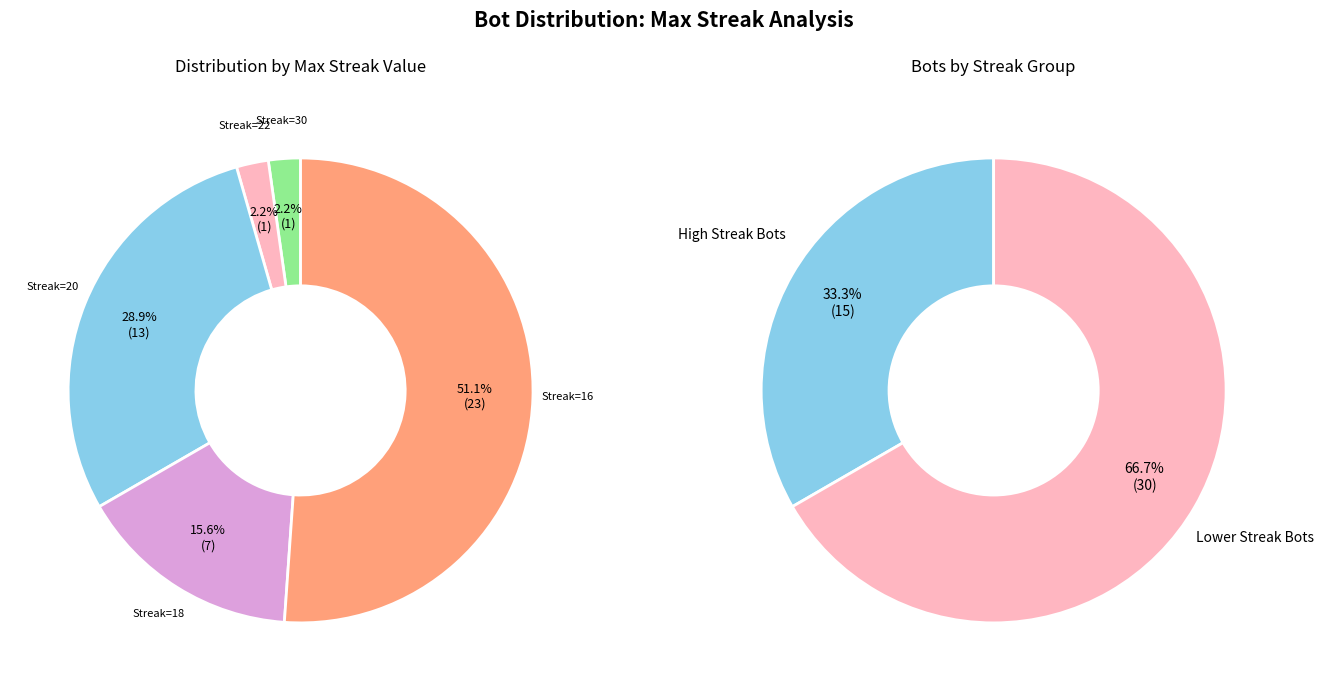

Is it true that 18 is 10% of the pie?

False